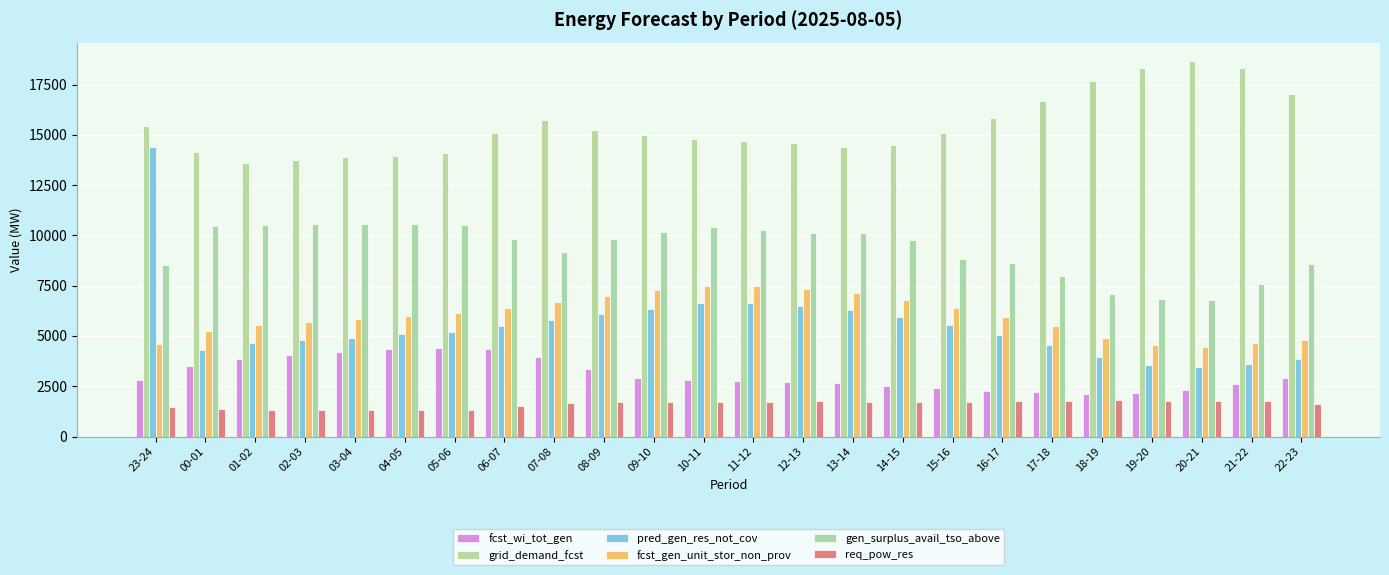

At 23-24, list the series in order from smallest to largest.

req_pow_res, fcst_wi_tot_gen, fcst_gen_unit_stor_non_prov, gen_surplus_avail_tso_above, pred_gen_res_not_cov, grid_demand_fcst